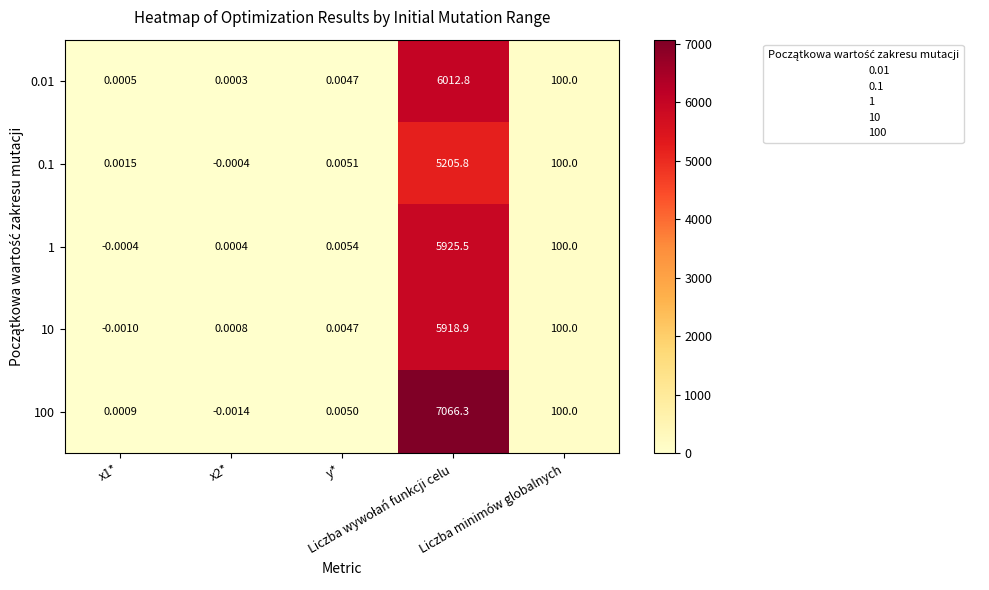

At which category does the chart reach its minimum across all series?

x2*